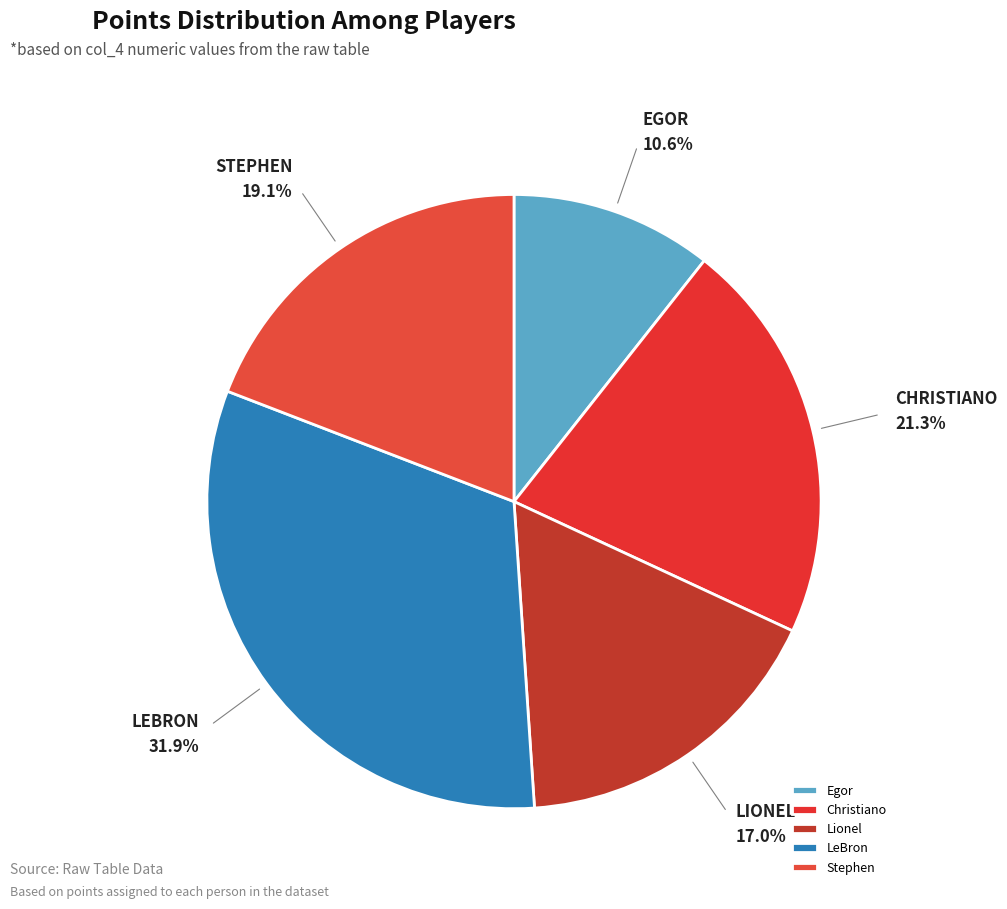

The Lionel slice represents 28% of the pie. True or false?

False